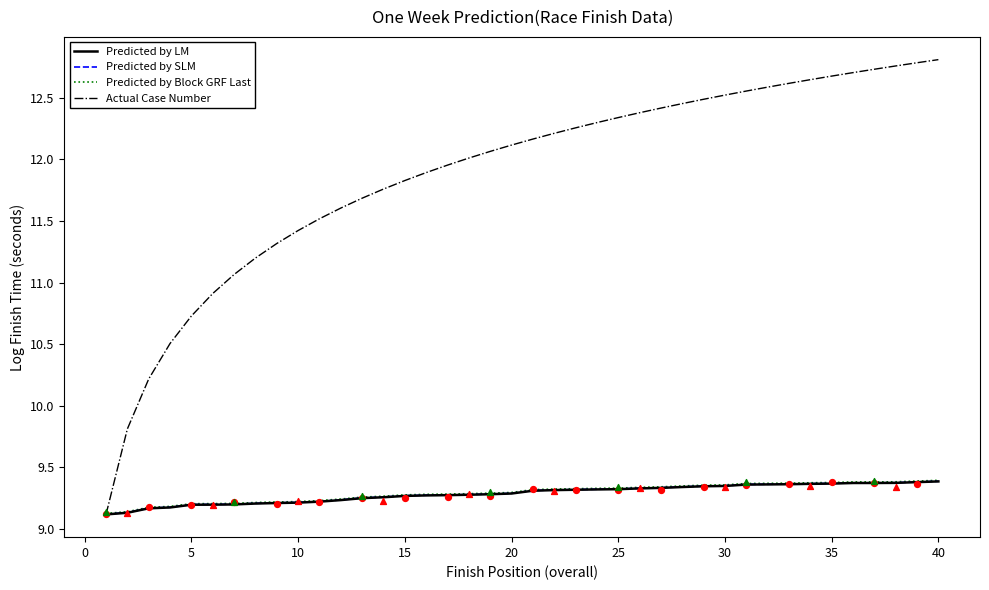

The Predicted by LM series shows 9.3 at 25. True or false?

True